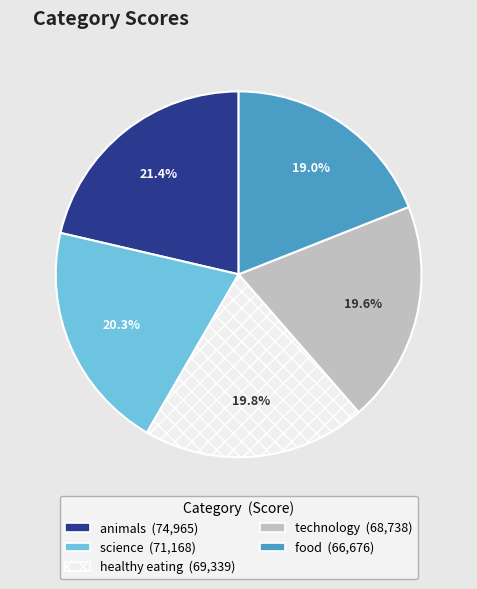

How many slices are in this pie chart?

5